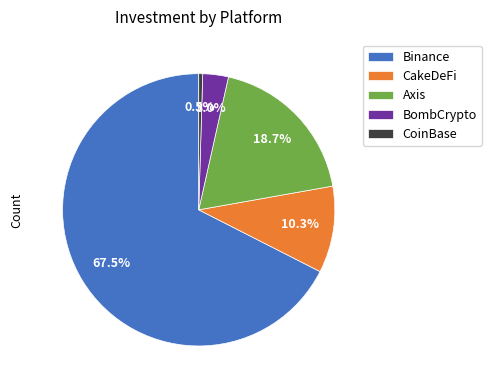

To the nearest percent, what percentage of the pie is Axis?

19%